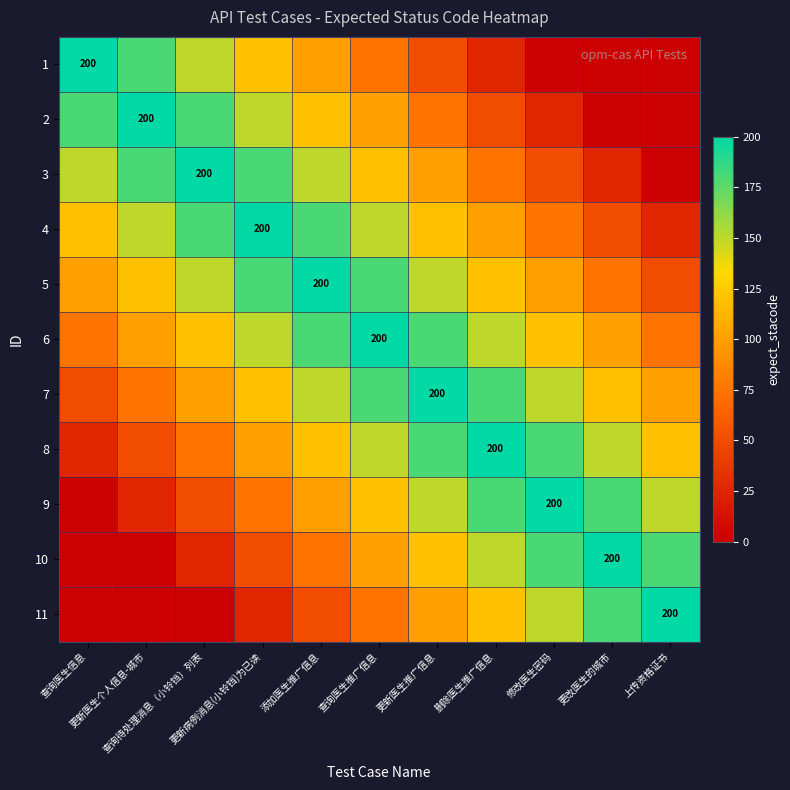

What is the total value across all series at 更新医生个人信息-城市?

1080